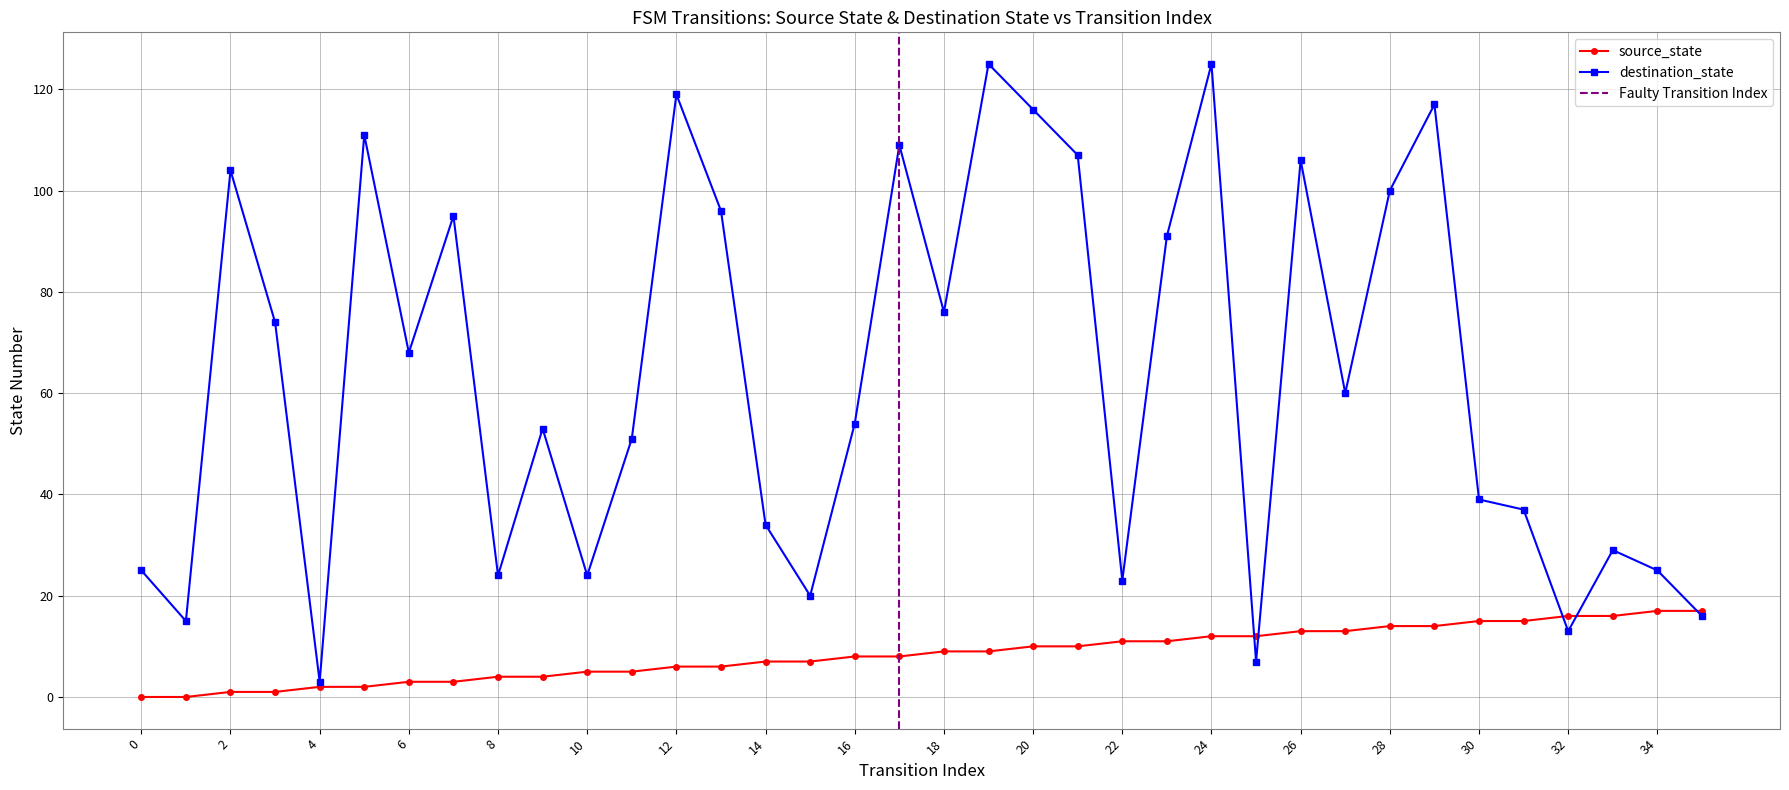

The value of source_state at 7 is 3. True or false?

True